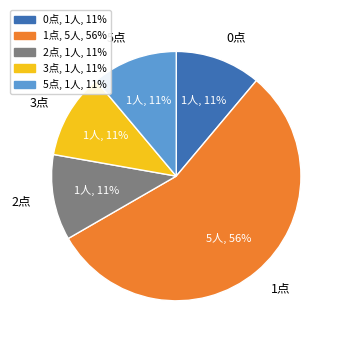

Is there a majority slice in this chart?

Yes